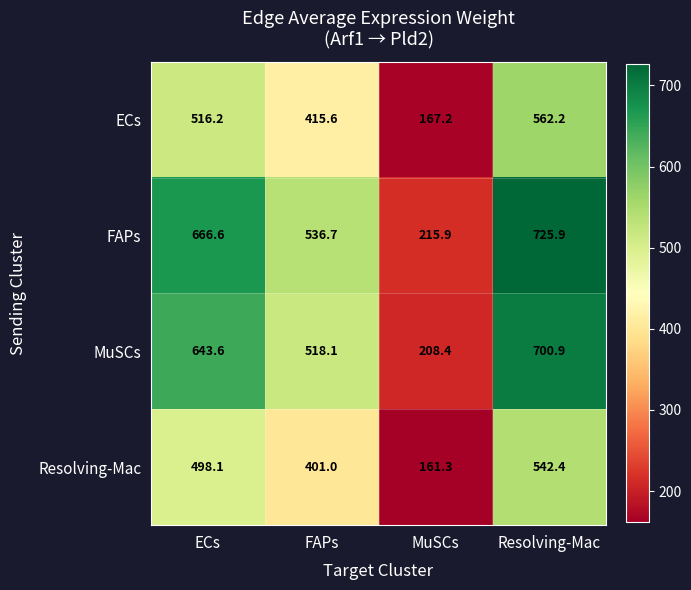

At which category is the sum across all series the highest?

Resolving-Mac